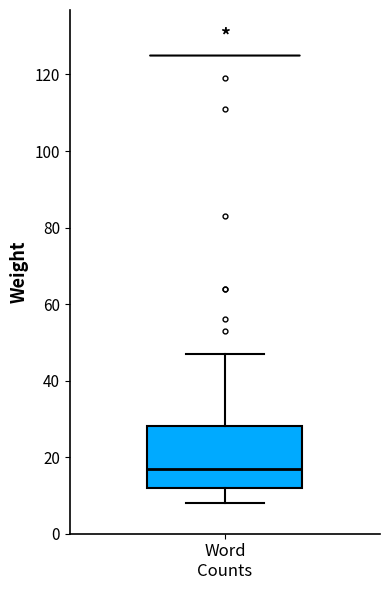

Read this box plot against the y-axis: the position of the median line, the range covered by the box, and the ends of both whiskers. The values are not printed on the chart, so give them approximately, as read against the axis.

median 18, box 12 to 28, whiskers 8 to 48